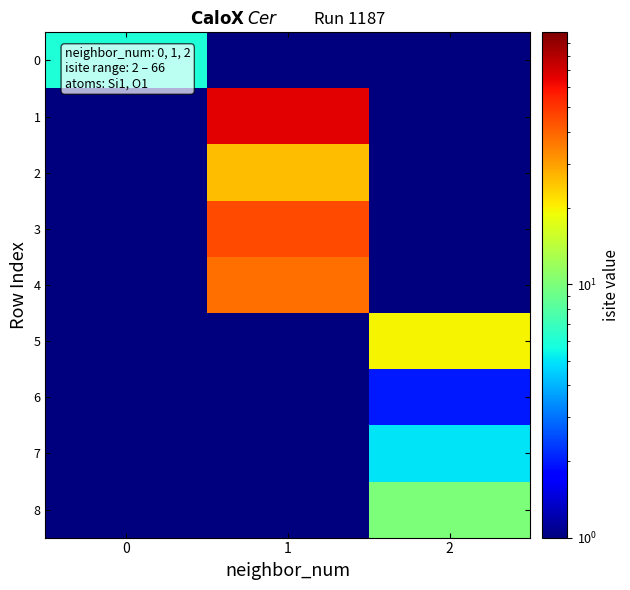

Reading left to right, extract all data points from this chart.

0: 0=6.0	1=0.1	2=0.1
1: 0=0.1	1=66.0	2=0.1
2: 0=0.1	1=26.0	2=0.1
3: 0=0.1	1=45.0	2=0.1
4: 0=0.1	1=38.0	2=0.1
5: 0=0.1	1=0.1	2=20.0
6: 0=0.1	1=0.1	2=2.0
7: 0=0.1	1=0.1	2=5.0
8: 0=0.1	1=0.1	2=10.0